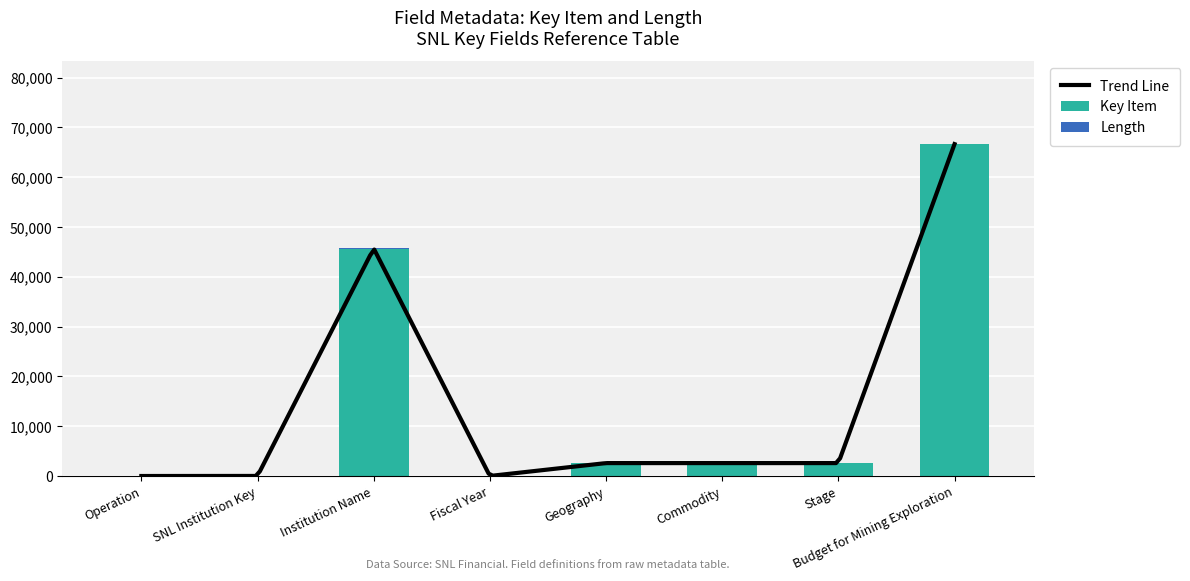

Which has a higher value, Stage or Institution Name?

Institution Name